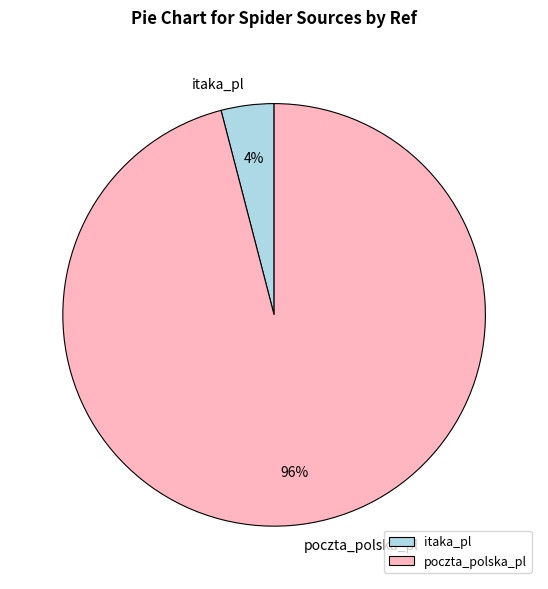

Which slice represents more than half of the pie?

poczta_polska_pl